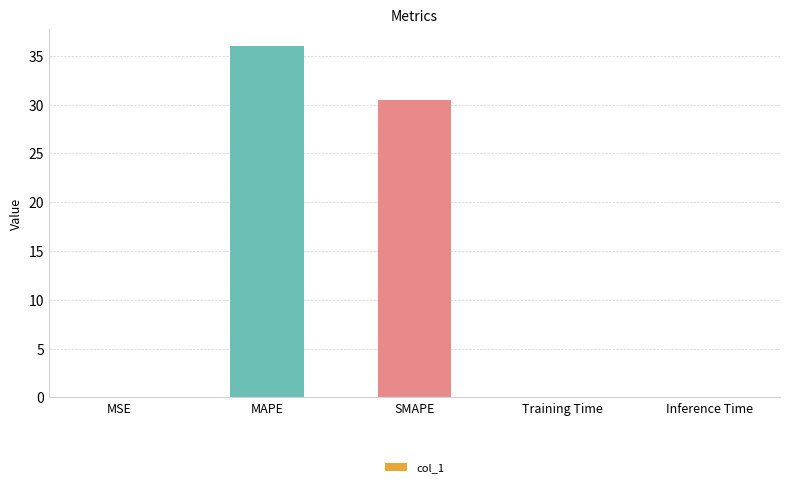

At which label is the value closest to 18?

SMAPE